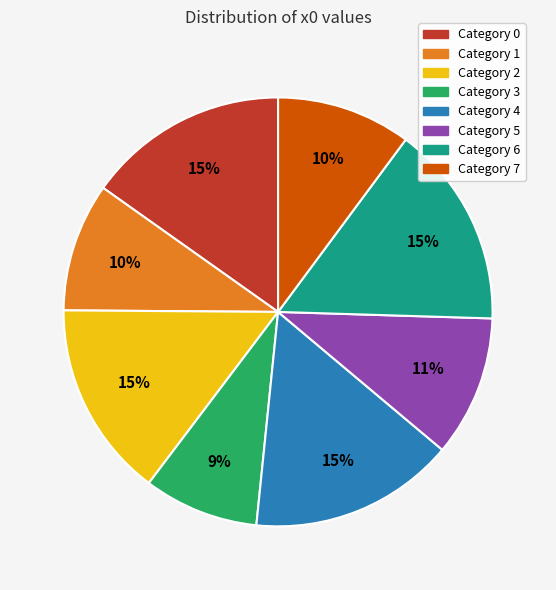

To the nearest percent, what is the average slice percentage?

12%